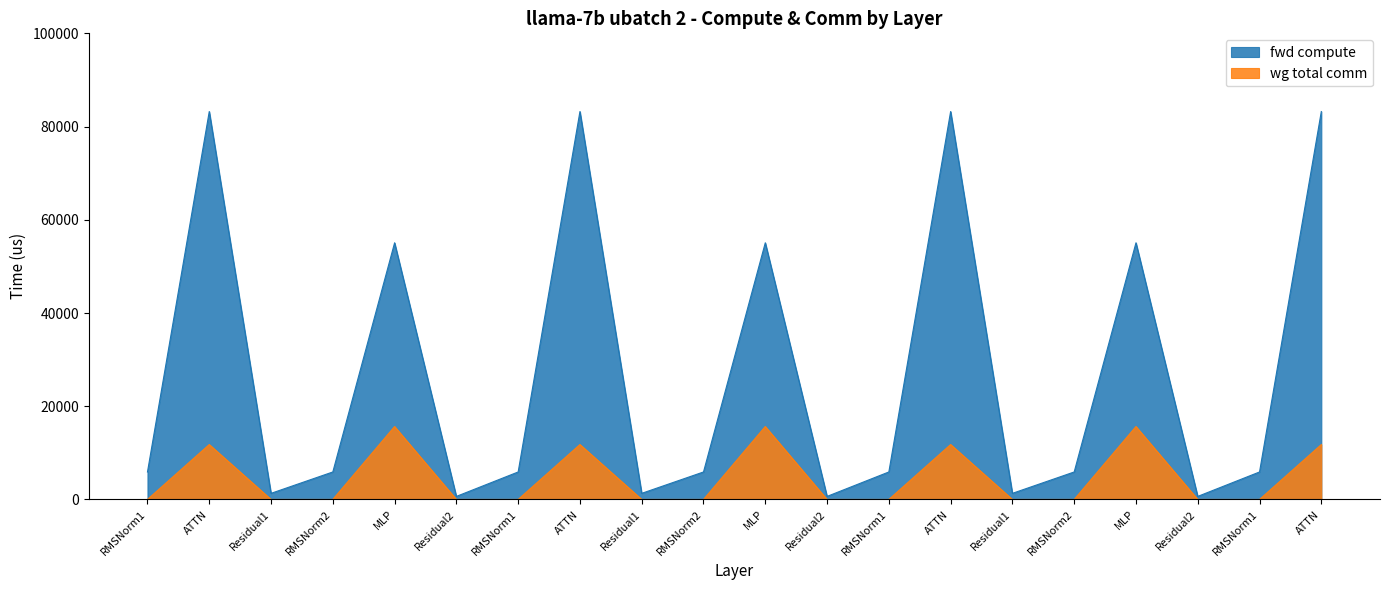

Reading right to left, list all the values displayed in this chart.

fwd compute: 83224.6	5898.5	656.9	55065.1	5898.5	1313.9	83224.6	5898.5	656.9	55065.1	5898.5	1313.9	83224.6	5898.5	656.9	55065.1	5898.5	1313.9	83224.6	5898.5
wg total comm: 11780.3	0.0	0.0	15648.0	0.0	0.0	11780.2	0.0	0.0	15648.0	0.0	0.0	11780.3	0.0	0.0	15648.0	0.0	0.0	11780.2	0.0